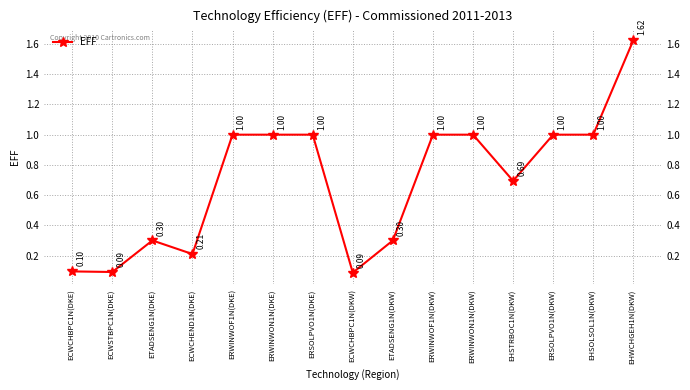

Reading left to right, what are all the values shown in this chart?

ECWCHBPC1N(DKE)=0.1	ECWSTBPC1N(DKE)=0.1	ETADSENG1N(DKE)=0.3	ECWCHEND1N(DKE)=0.2	ERWINWOF1N(DKE)=1.0	ERWINWON1N(DKE)=1.0	ERSOLPVO1N(DKE)=1.0	ECWCHBPC1N(DKW)=0.1	ETADSENG1N(DKW)=0.3	ERWINWOF1N(DKW)=1.0	ERWINWON1N(DKW)=1.0	EHSTRBOC1N(DKW)=0.7	ERSOLPVO1N(DKW)=1.0	EHSOLSOL1N(DKW)=1.0	EHWCHGEH1N(DKW)=1.6